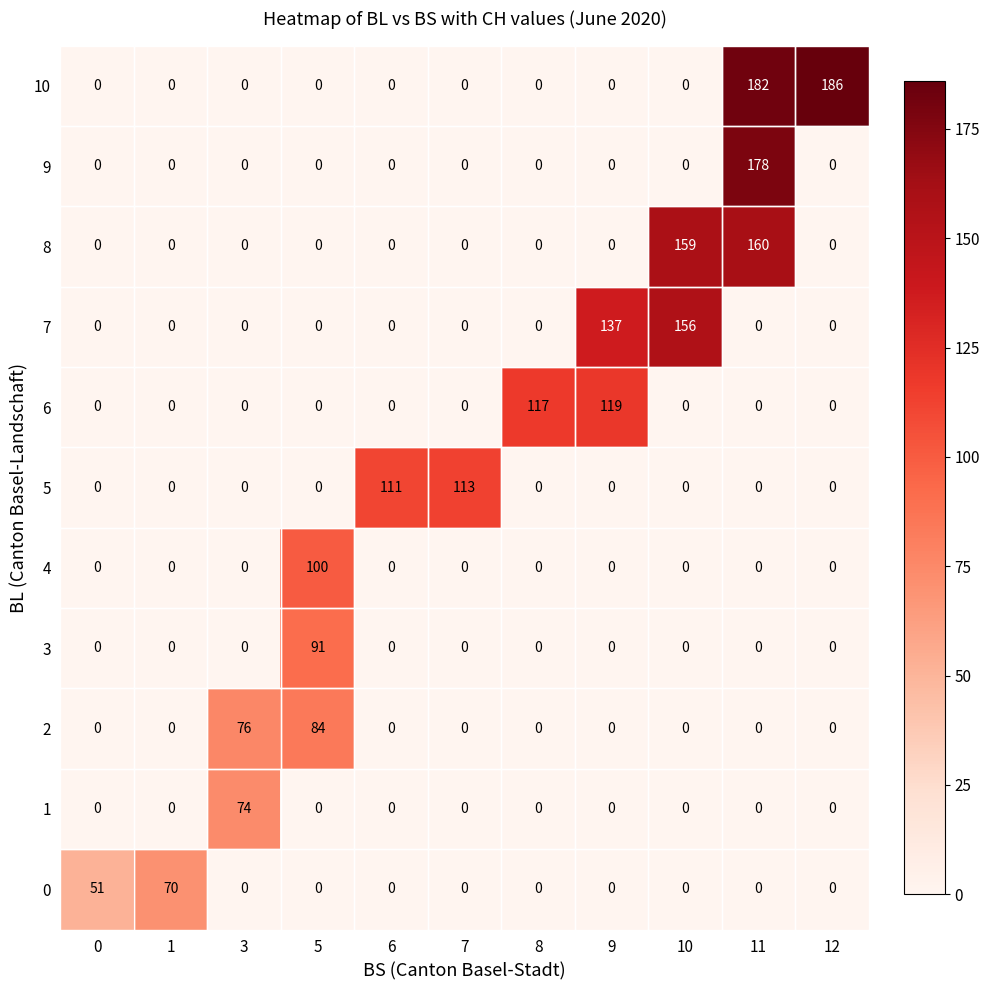

What is the total value across all series at 0?

51